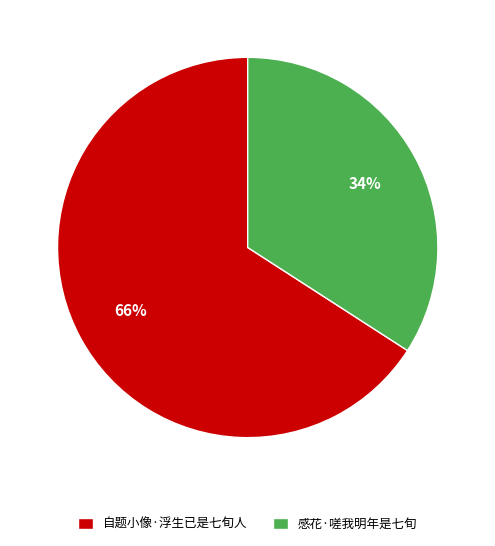

Is it true that 感花·嗟我明年是七旬 is 42% of the pie?

False